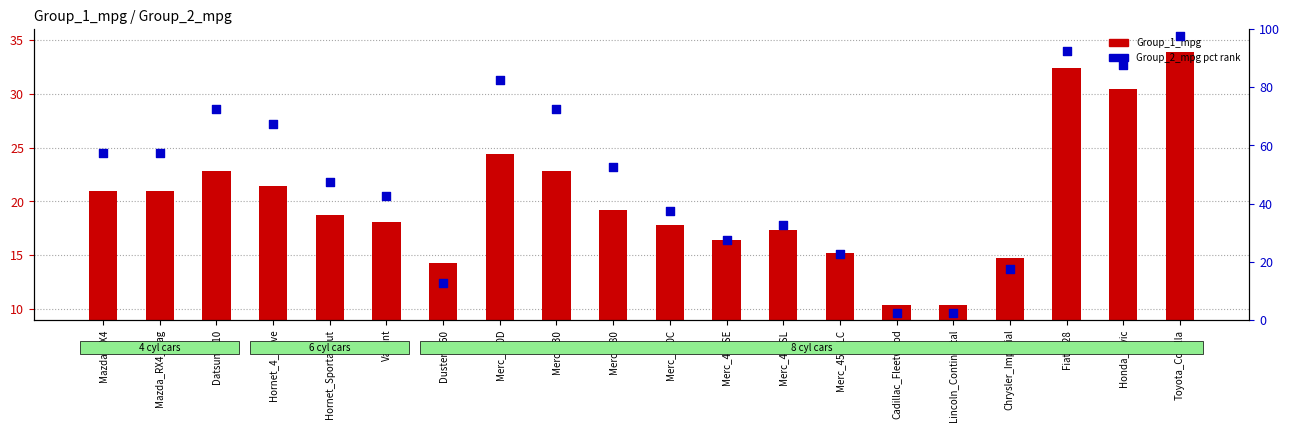

Which series has the widest spread of Y values?

Group_2_mpg (pct rank)